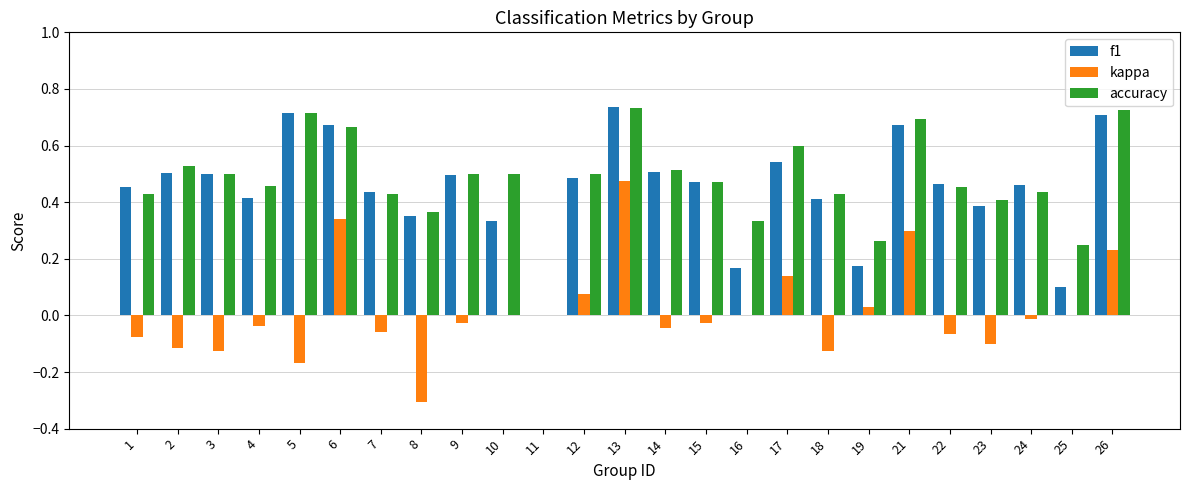

Between 1 and 14, which series saw the biggest shift?

accuracy